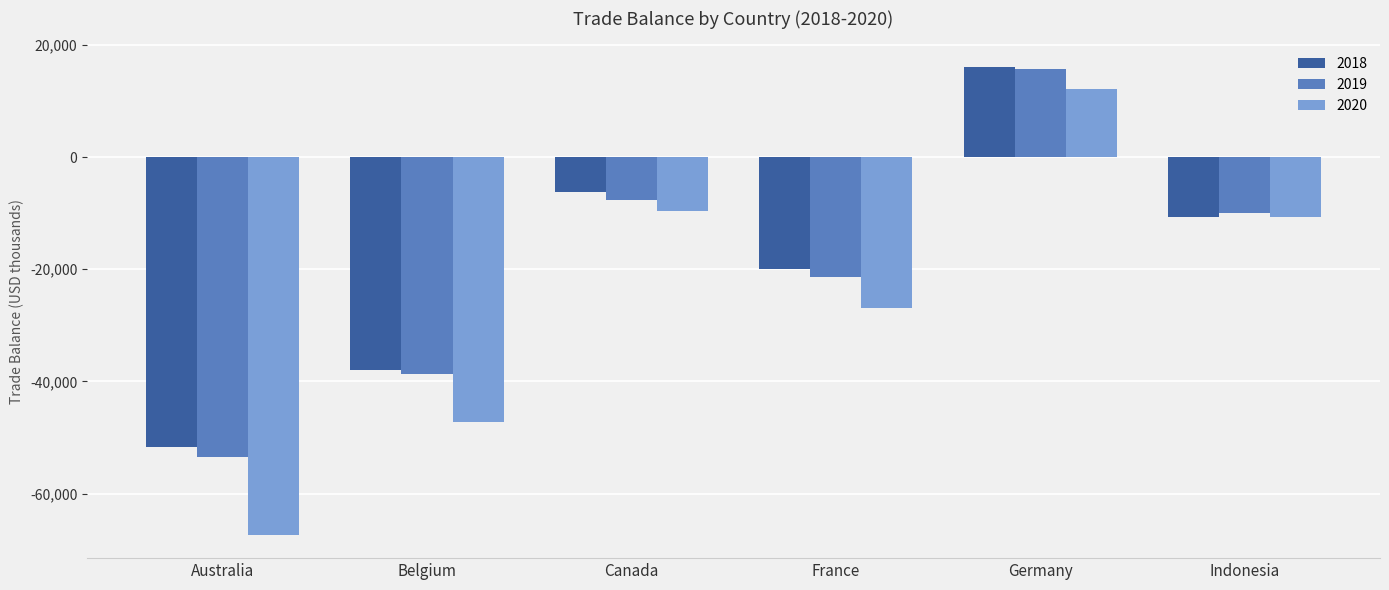

How many bars are there in total?

18